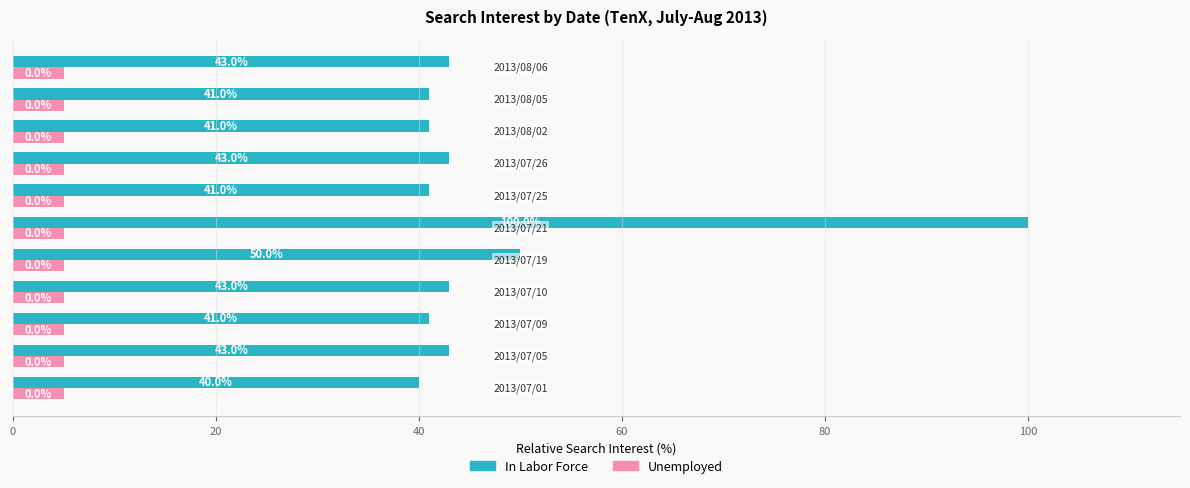

List the series in order of their overall mean, lowest first.

Unemployed, In Labor Force